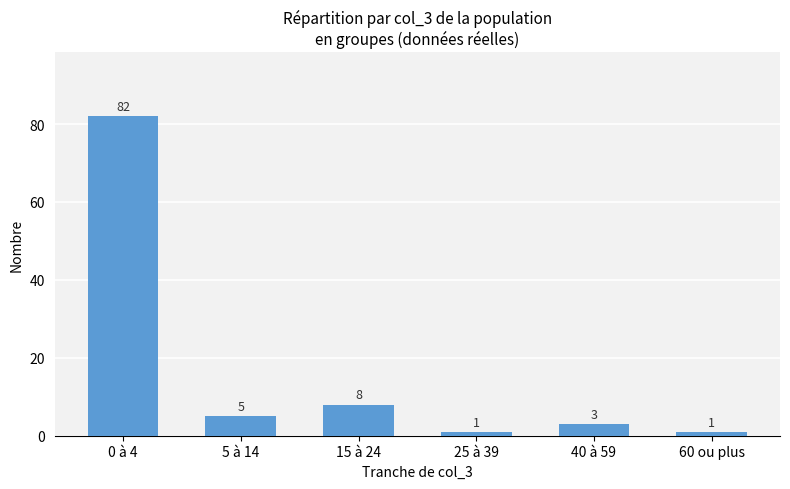

Does the chart contain any negative values?

No